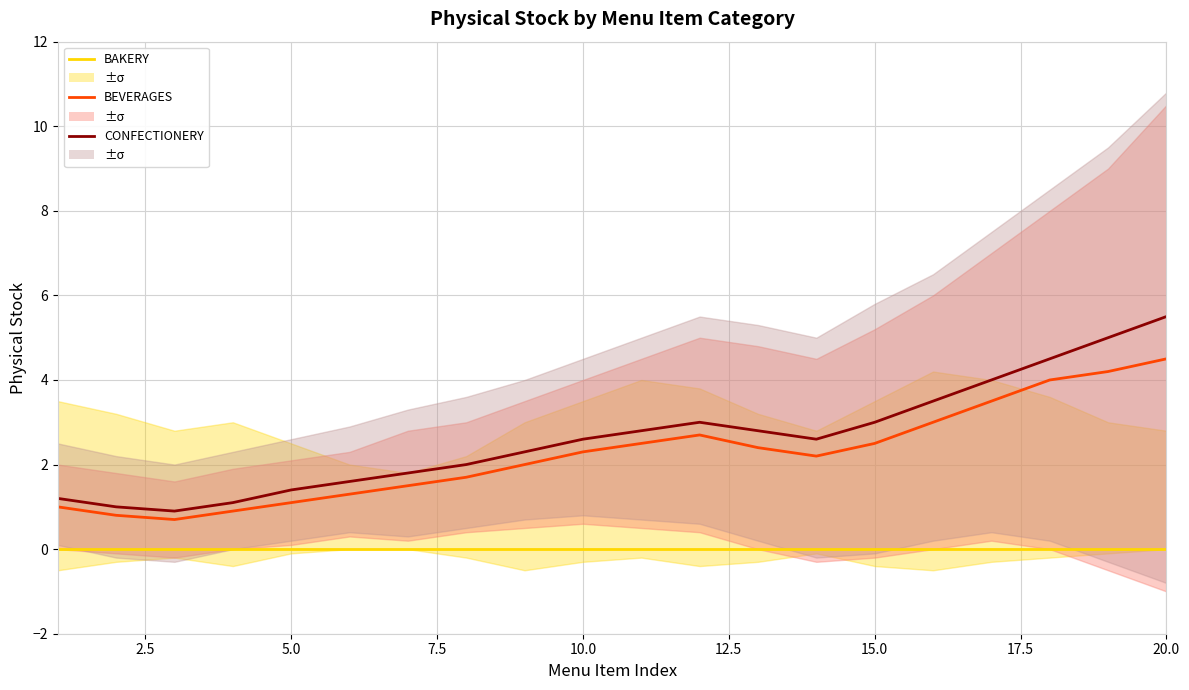

What are all the series names shown in the legend?

BAKERY, BEVERAGES, CONFECTIONERY